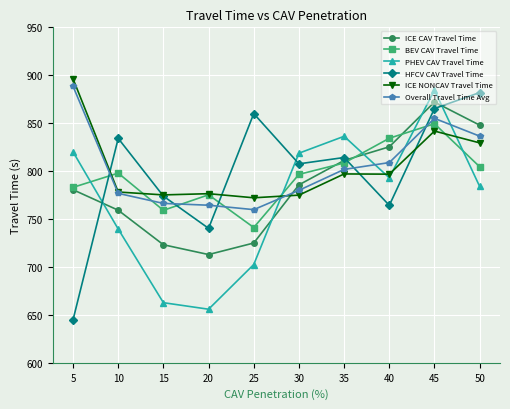

Does the chart display data point markers on the line(s)?

Yes